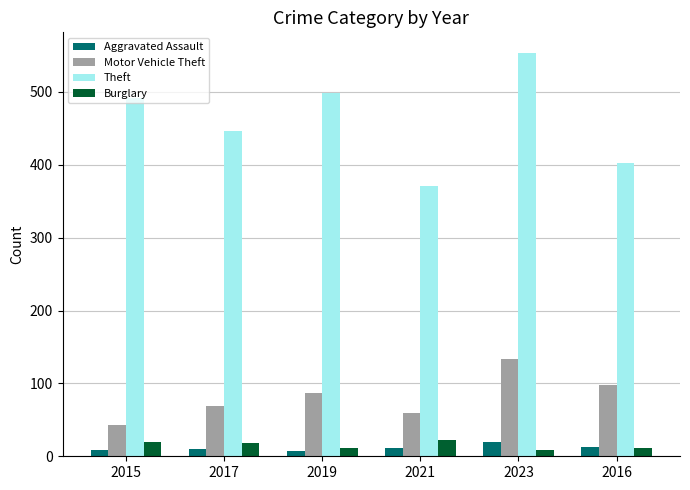

How many values in the Motor Vehicle Theft series are below 87?

3